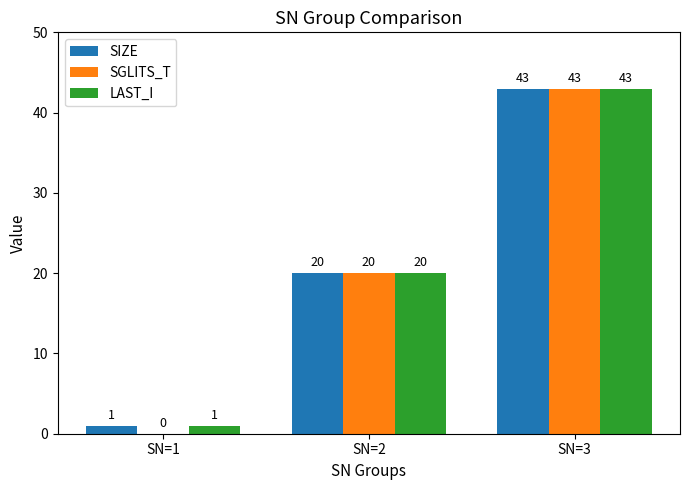

At which label is SGLITS_T closest to 21?

SN=2